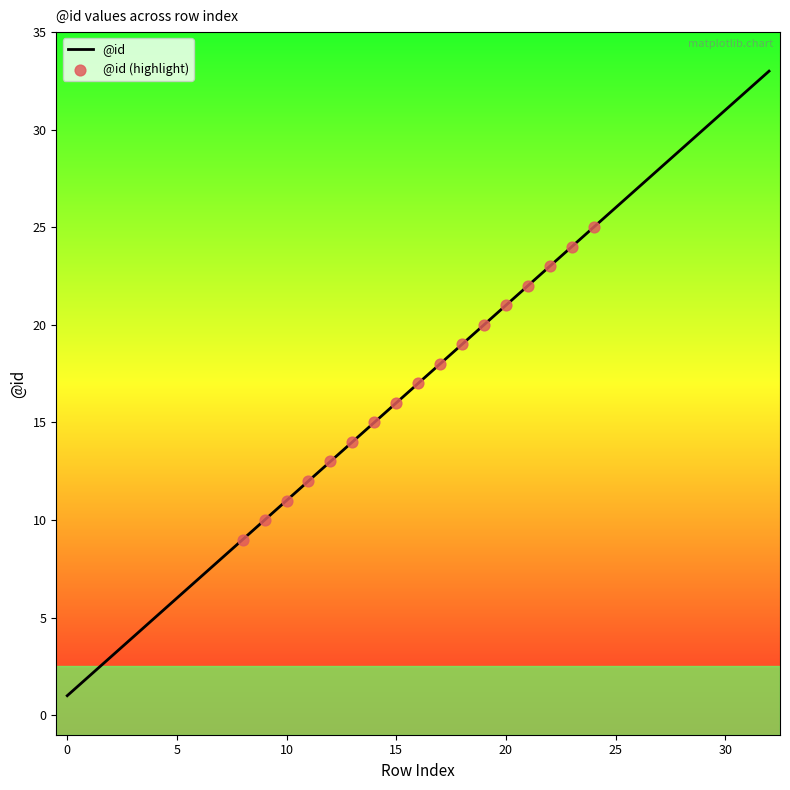

What is the greatest value displayed?

33